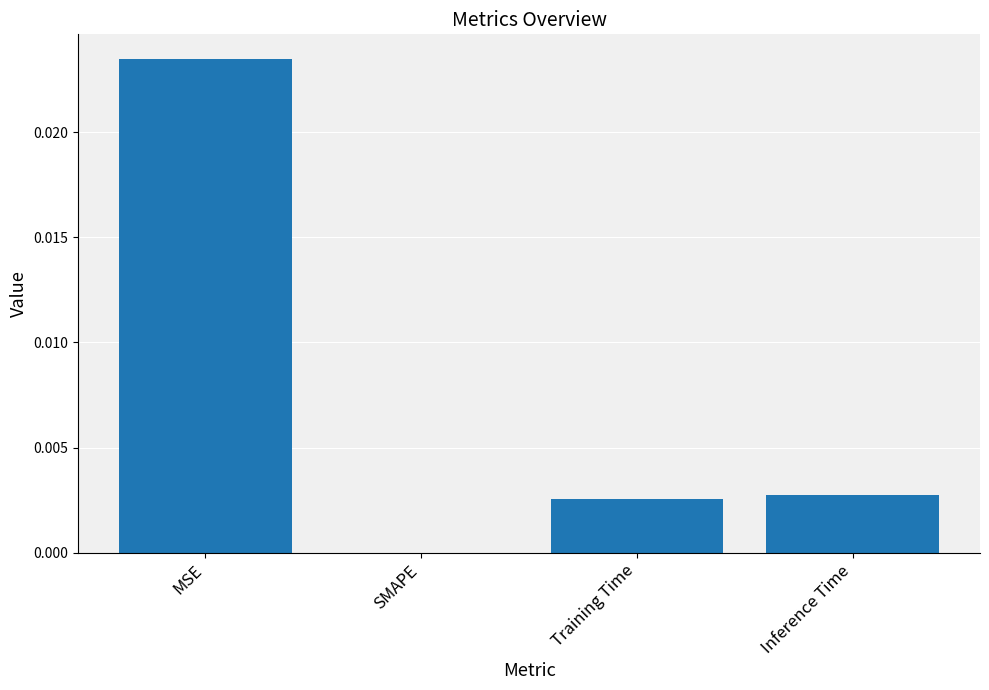

Does the chart contain stacked bars?

No